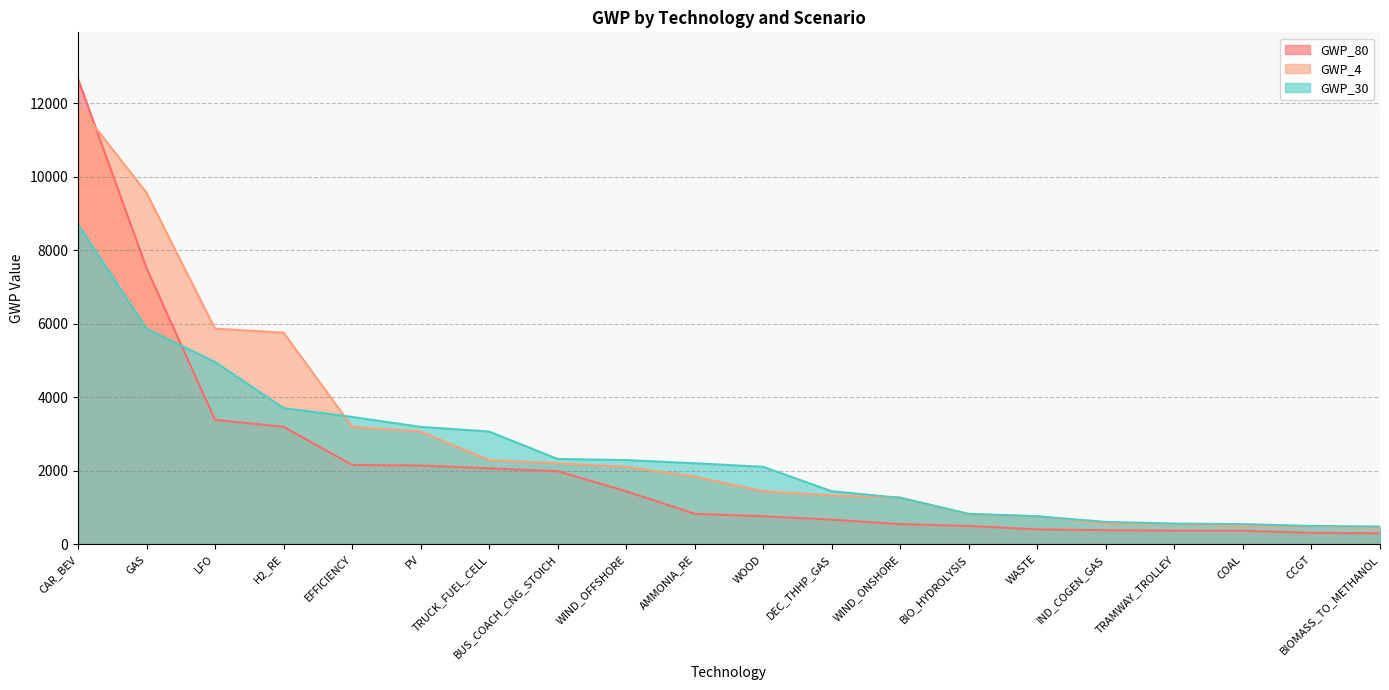

How many values in the GWP_80 series exceed 833?

10